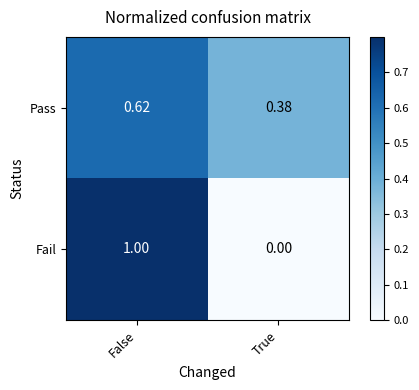

At which label is Pass closest to 0?

True